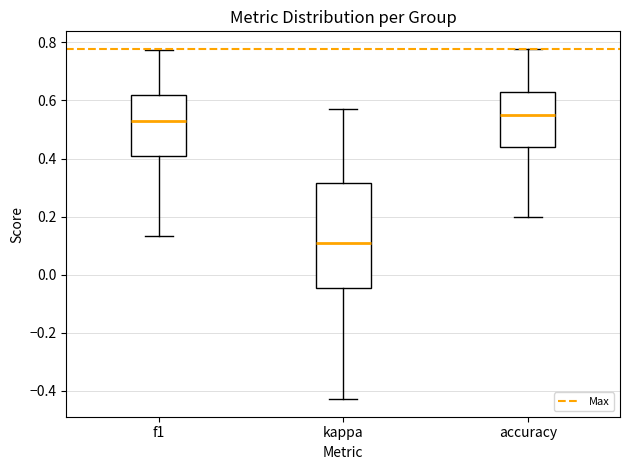

Which box's median line is the highest?

accuracy